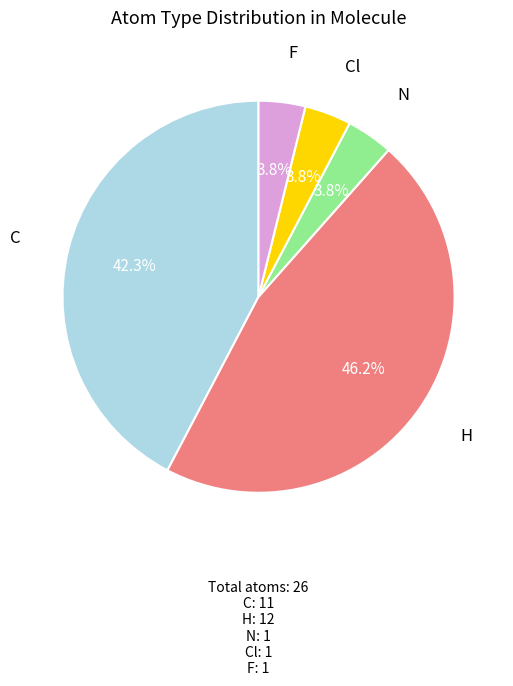

Count the number of slices in the pie.

5